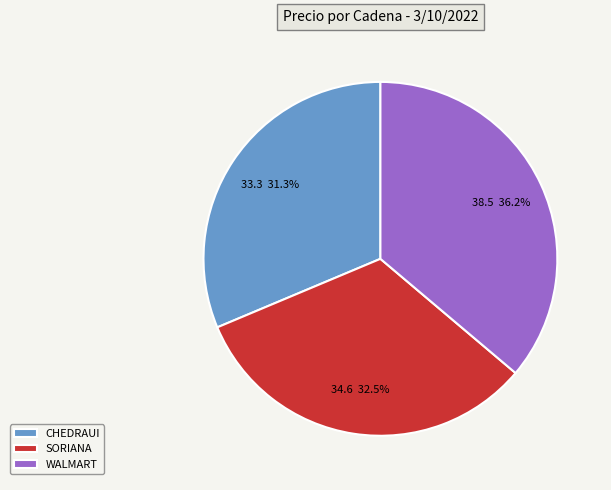

What is the ratio of the value at WALMART to the value at SORIANA?

1.1